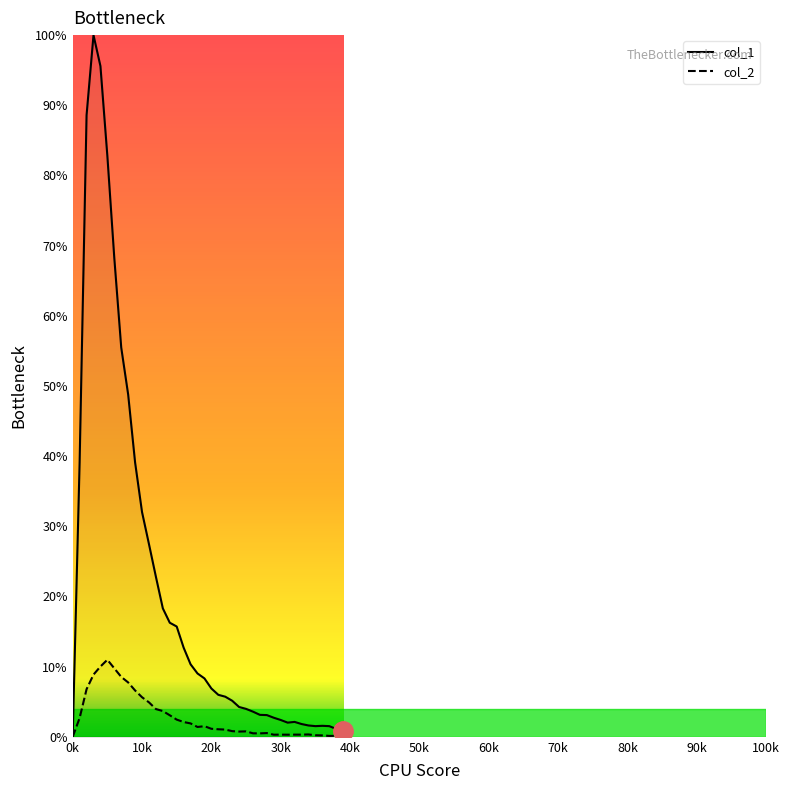

Rank the series by their average value, from highest to lowest.

col_1, col_2